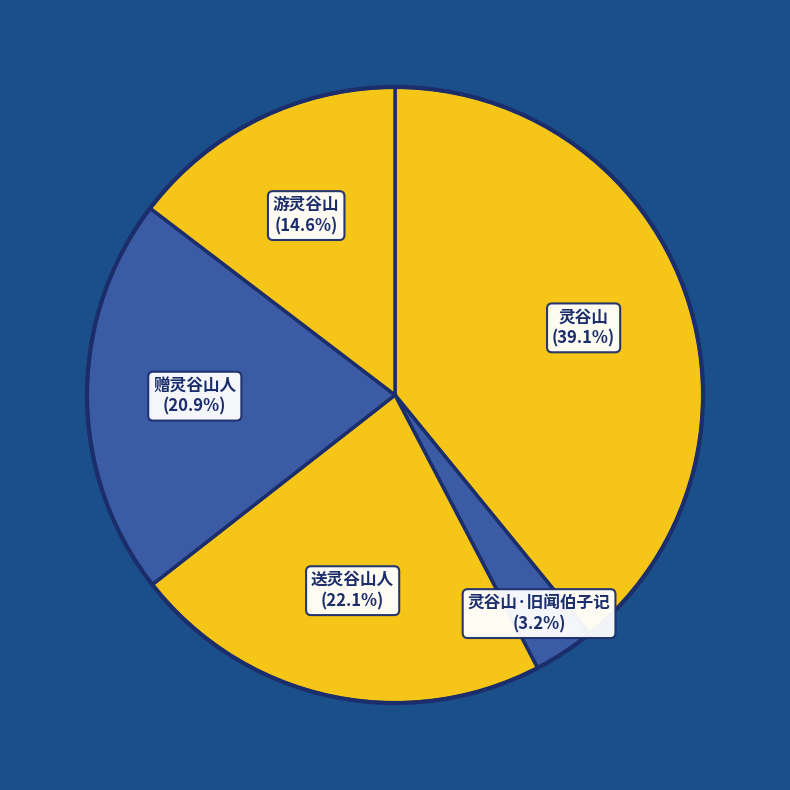

Count the number of slices in the pie.

5